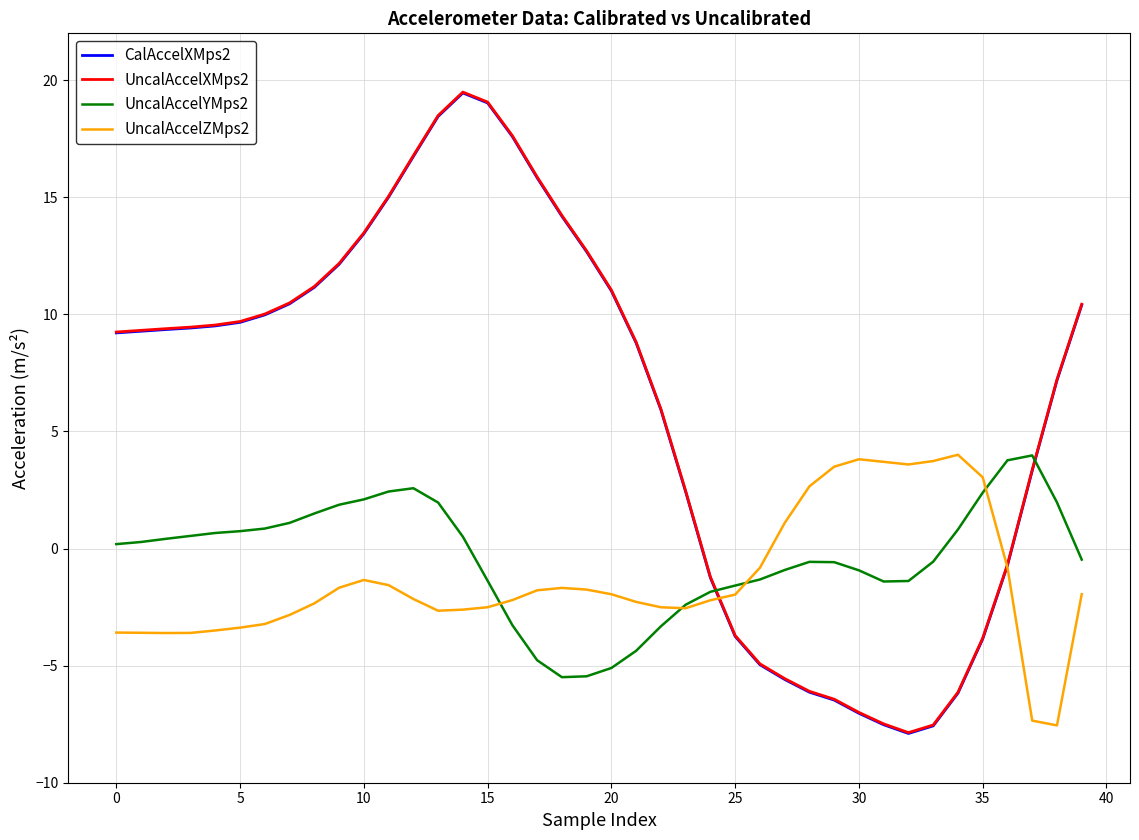

How many series are shown in this chart?

4